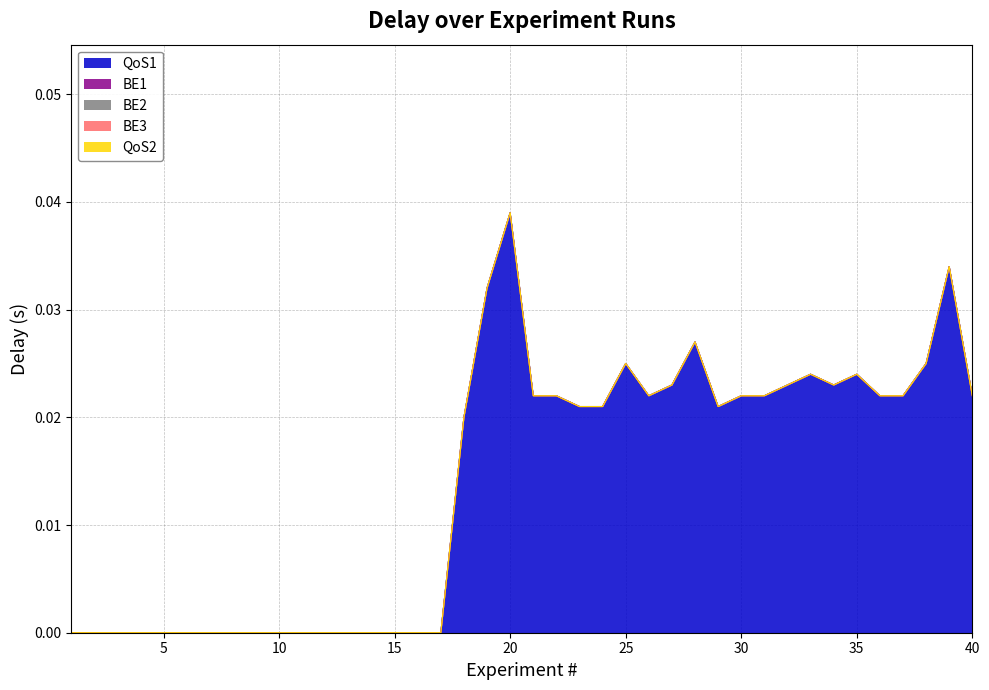

What are all the series names shown in the legend?

QoS1, BE1, BE2, BE3, QoS2